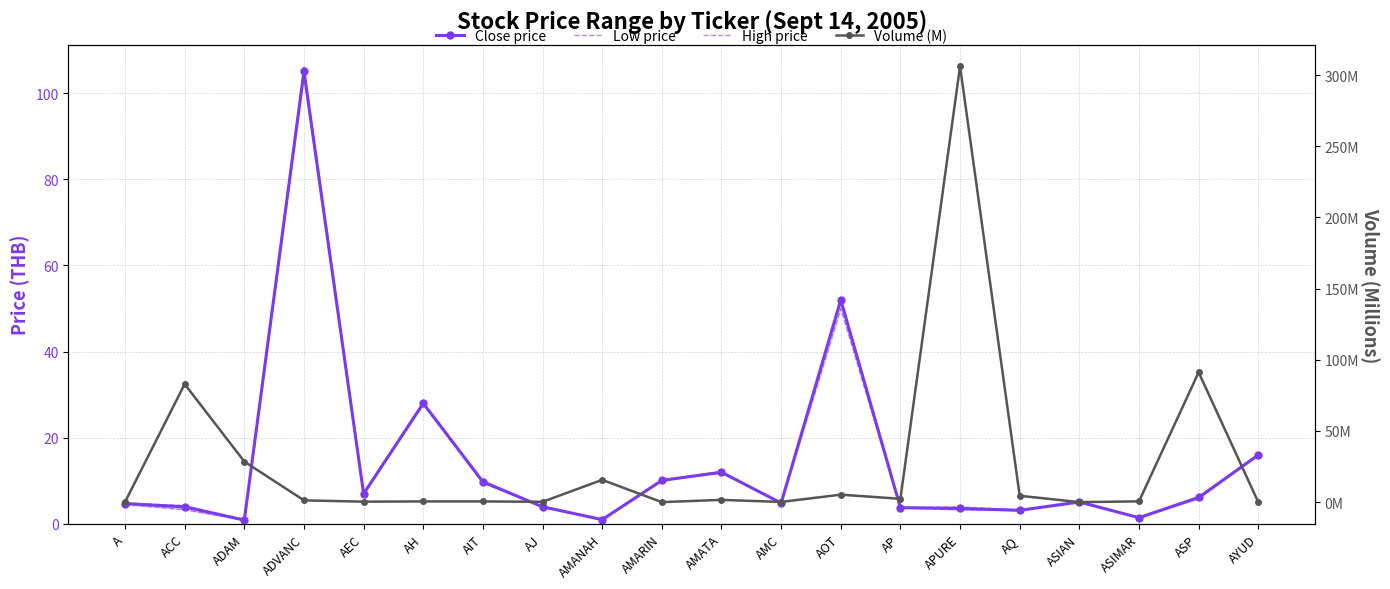

At which label is High price closest to 53?

AOT